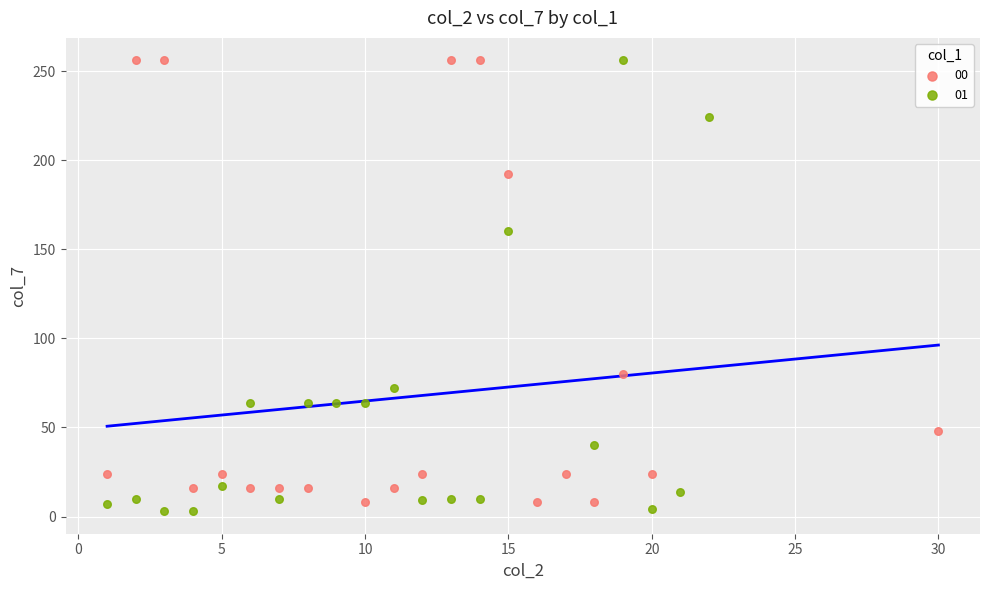

What are all the series names shown in the legend?

00, 01